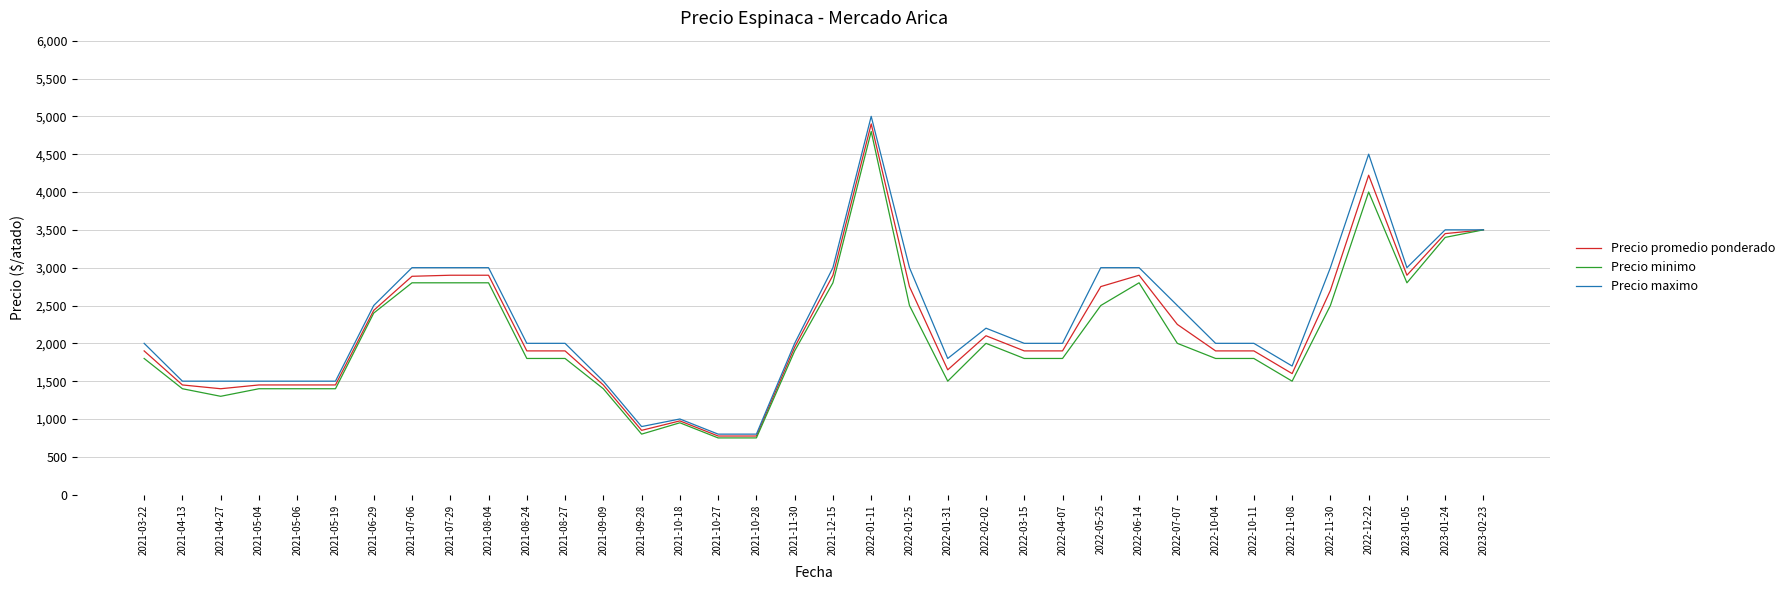

Does the chart display data point markers on the line(s)?

No